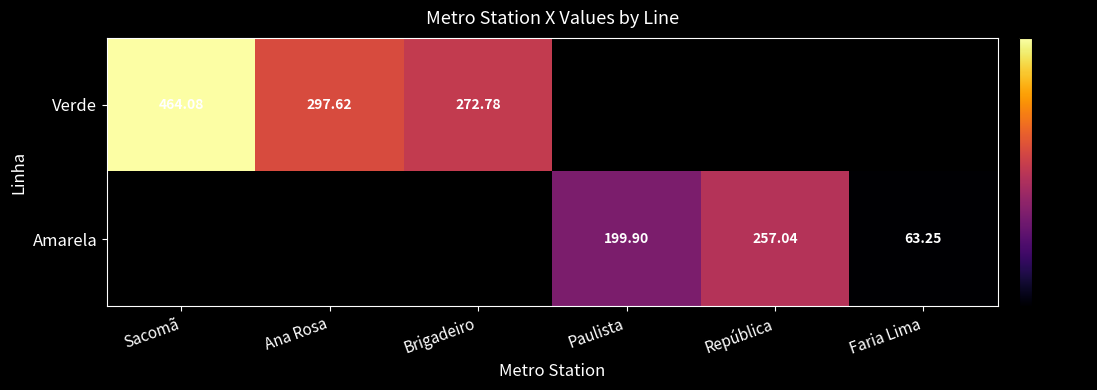

Count the number of data series in this chart.

2